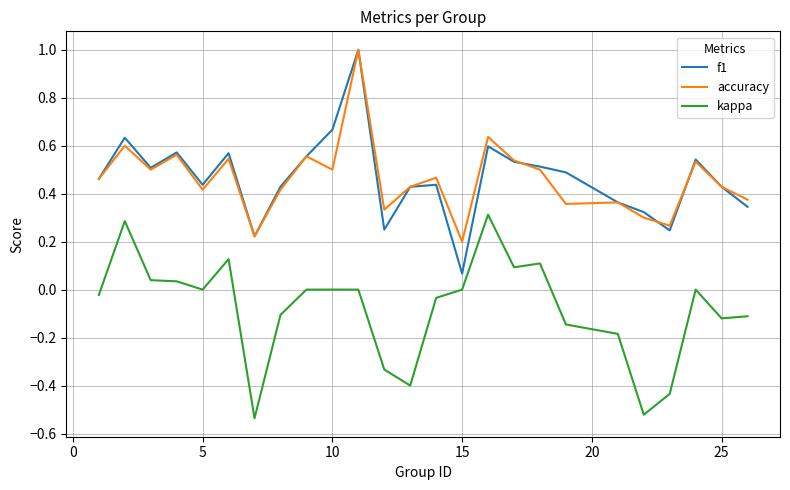

True or false: f1 and kappa intersect in this chart.

False